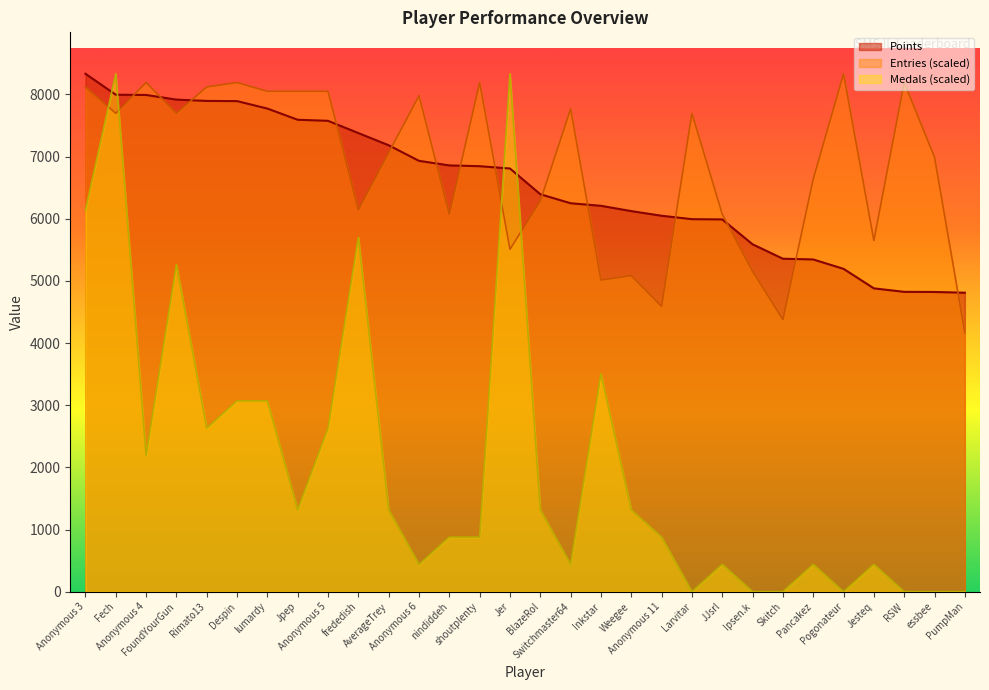

What is the value of the Points point at the 8th from the left?

7591.0